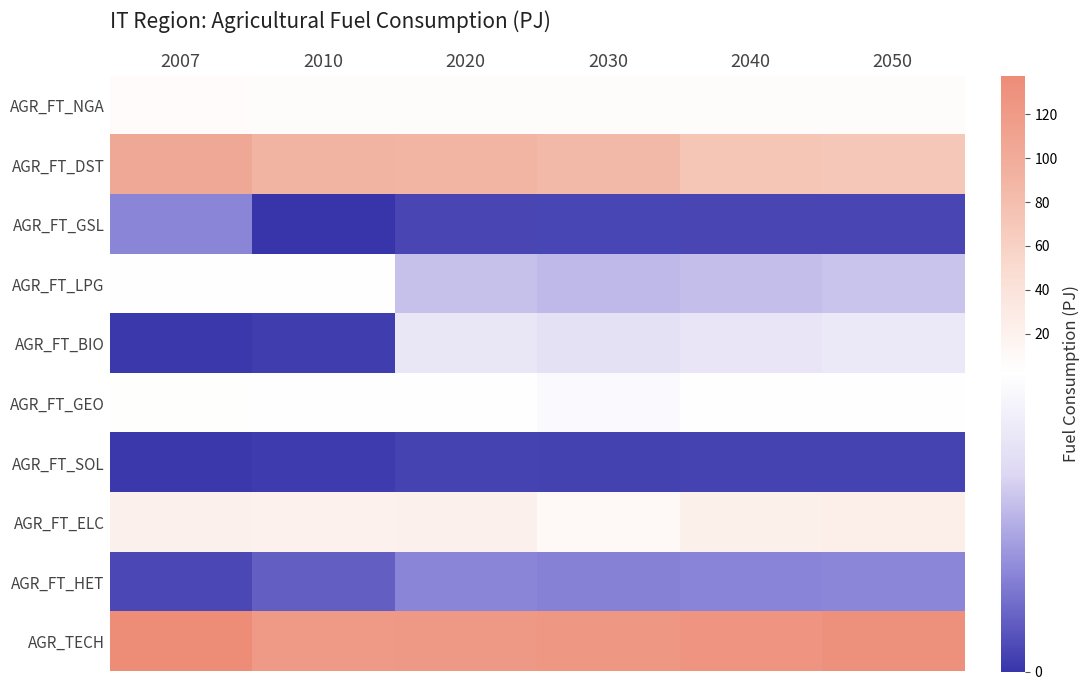

Which series has the largest total across all categories?

AGR_TECH